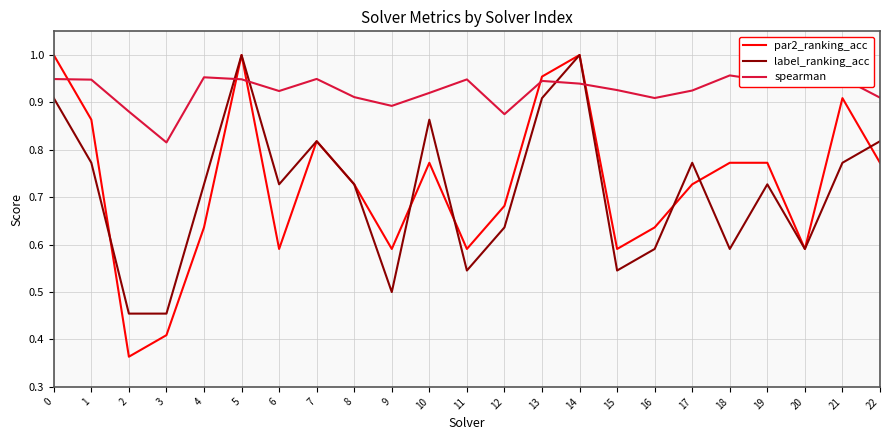

True or false: par2_ranking_acc has a value of 0.9 at 11.

False